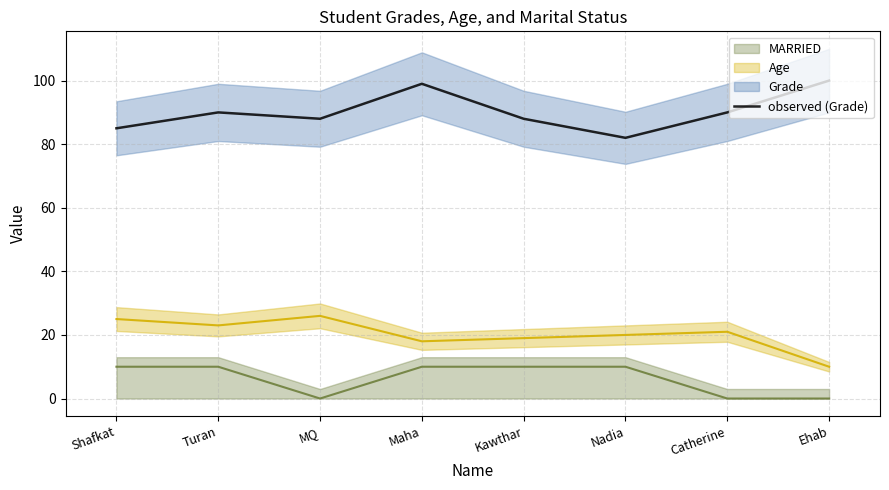

At which category does the data reach its first local valley?

MQ